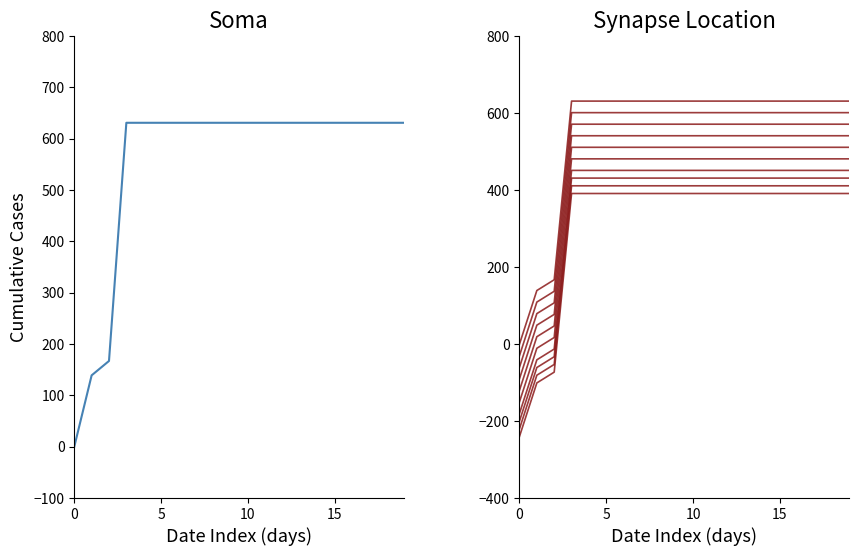

What is the sum of the GE offset 0 values at 7 and 6?

1262